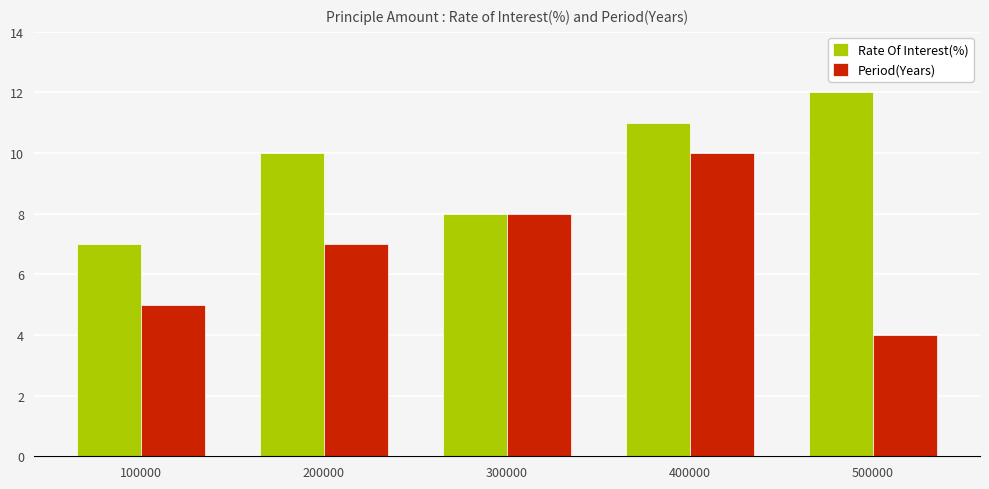

How many categories are shown in the chart?

5